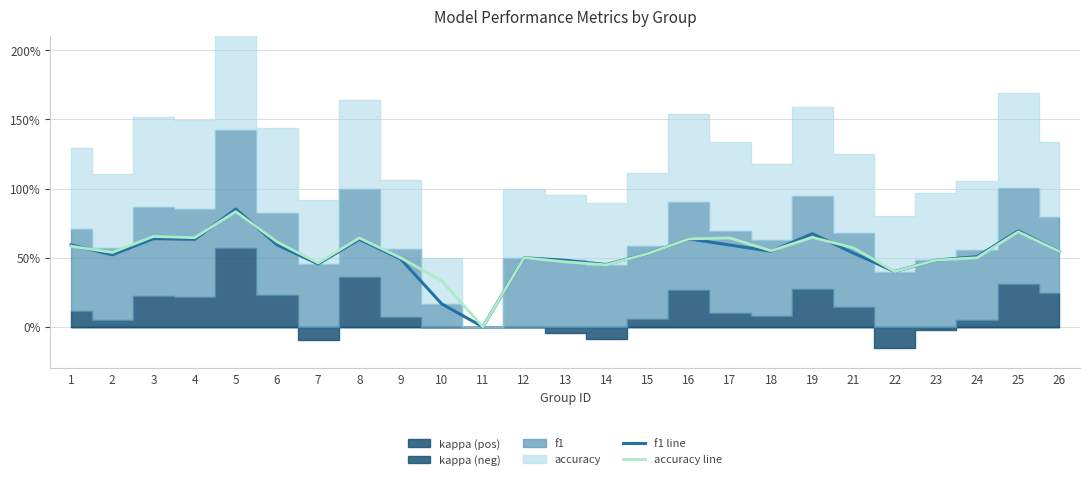

Reading left to right, what are all the values shown in this chart?

f1 line: 1=0.6	2=0.5	3=0.6	4=0.6	5=0.9	6=0.6	7=0.5	8=0.6	9=0.5	10=0.2	11=0.0	12=0.5	13=0.5	14=0.5	15=0.5	16=0.6	17=0.6	18=0.5	19=0.7	21=0.5	22=0.4	23=0.5	24=0.5	25=0.7	26=0.5
accuracy line: 1=0.6	2=0.5	3=0.7	4=0.6	5=0.8	6=0.6	7=0.5	8=0.6	9=0.5	10=0.3	11=0.0	12=0.5	13=0.5	14=0.4	15=0.5	16=0.6	17=0.6	18=0.6	19=0.6	21=0.6	22=0.4	23=0.5	24=0.5	25=0.7	26=0.5